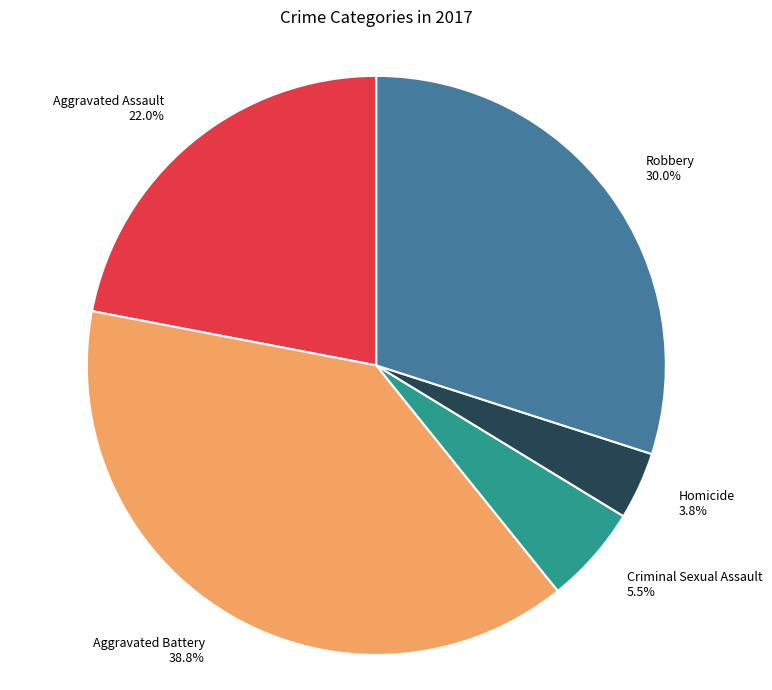

What percentage is the Homicide slice, to the nearest percent?

4%